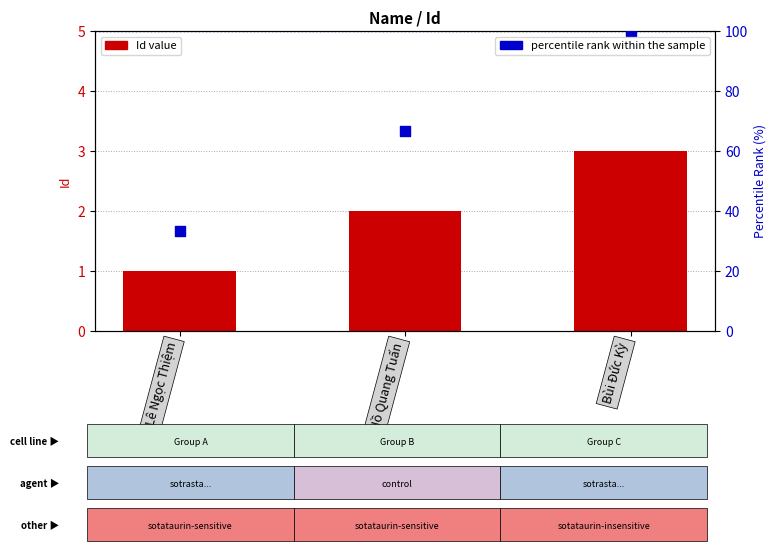

Is the value of percentile rank within the sample at Hồ Quang Tuấn greater than the value of Id at Lê Ngọc Thiệm?

Yes